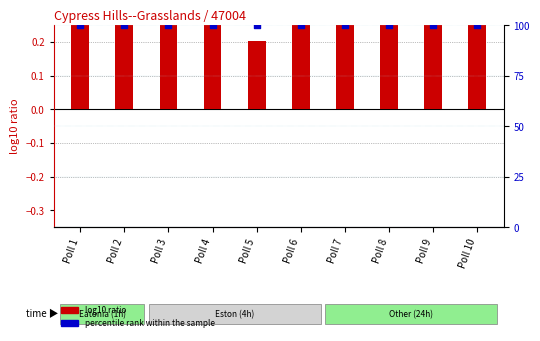

At which category is the sum across all series the highest?

Poll 7